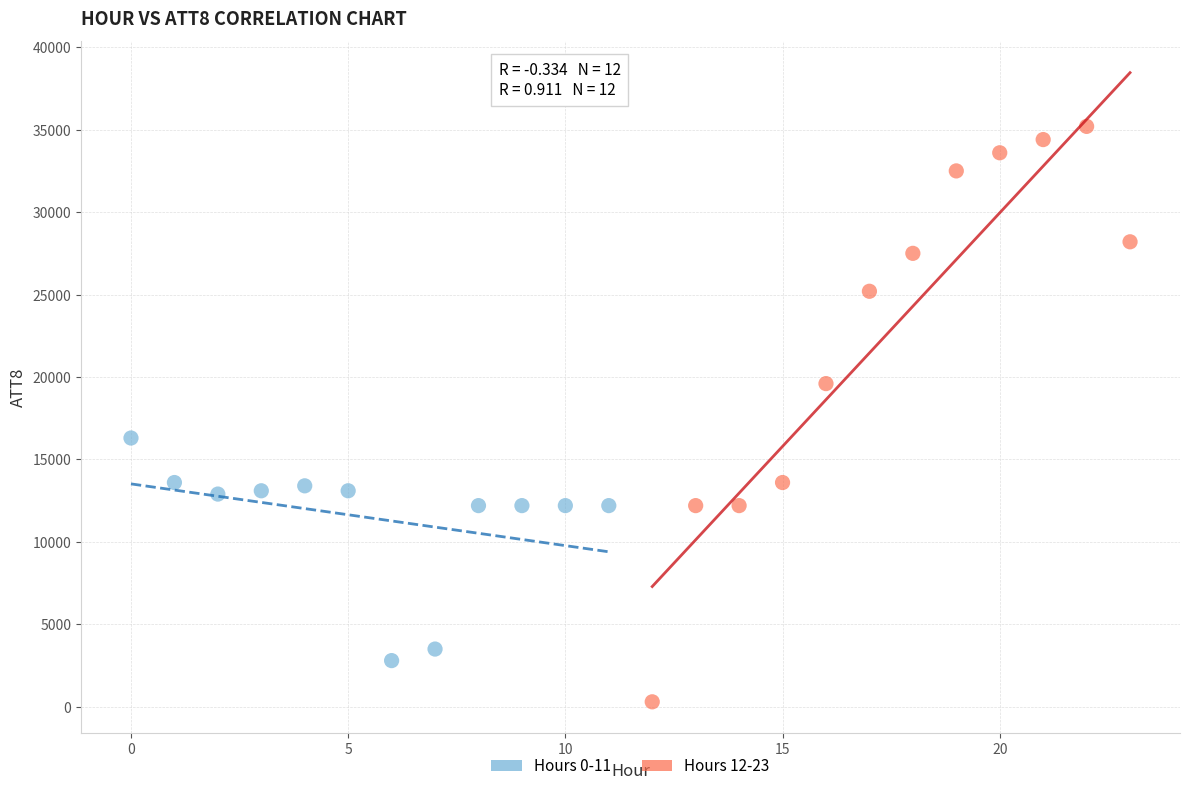

What are all the series names shown in the legend?

Hours 0-11, Hours 12-23